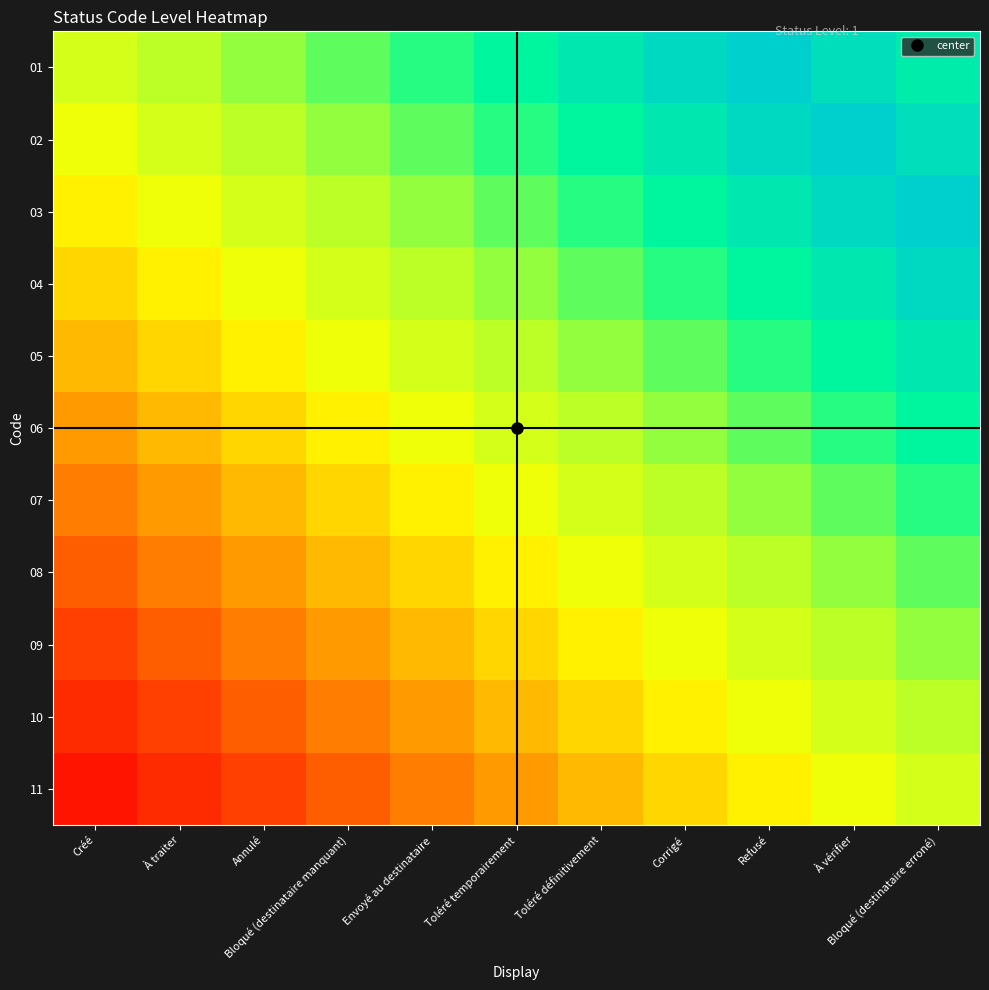

Rank the series by their maximum value, from lowest to highest.

11, 10, 09, 08, 07, 06, 05, 04, 03, 02, 01